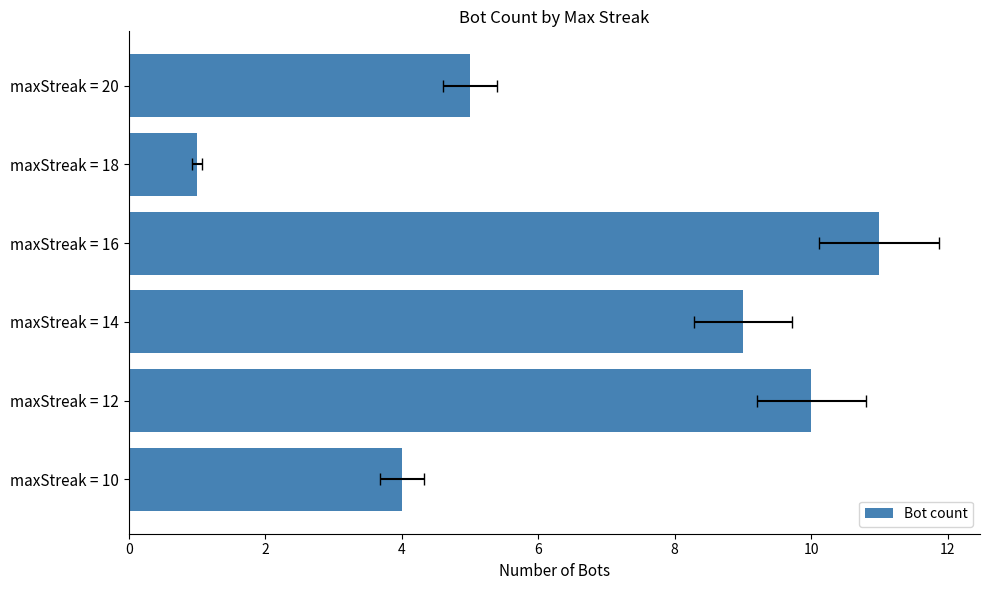

Does the chart contain any negative values?

No